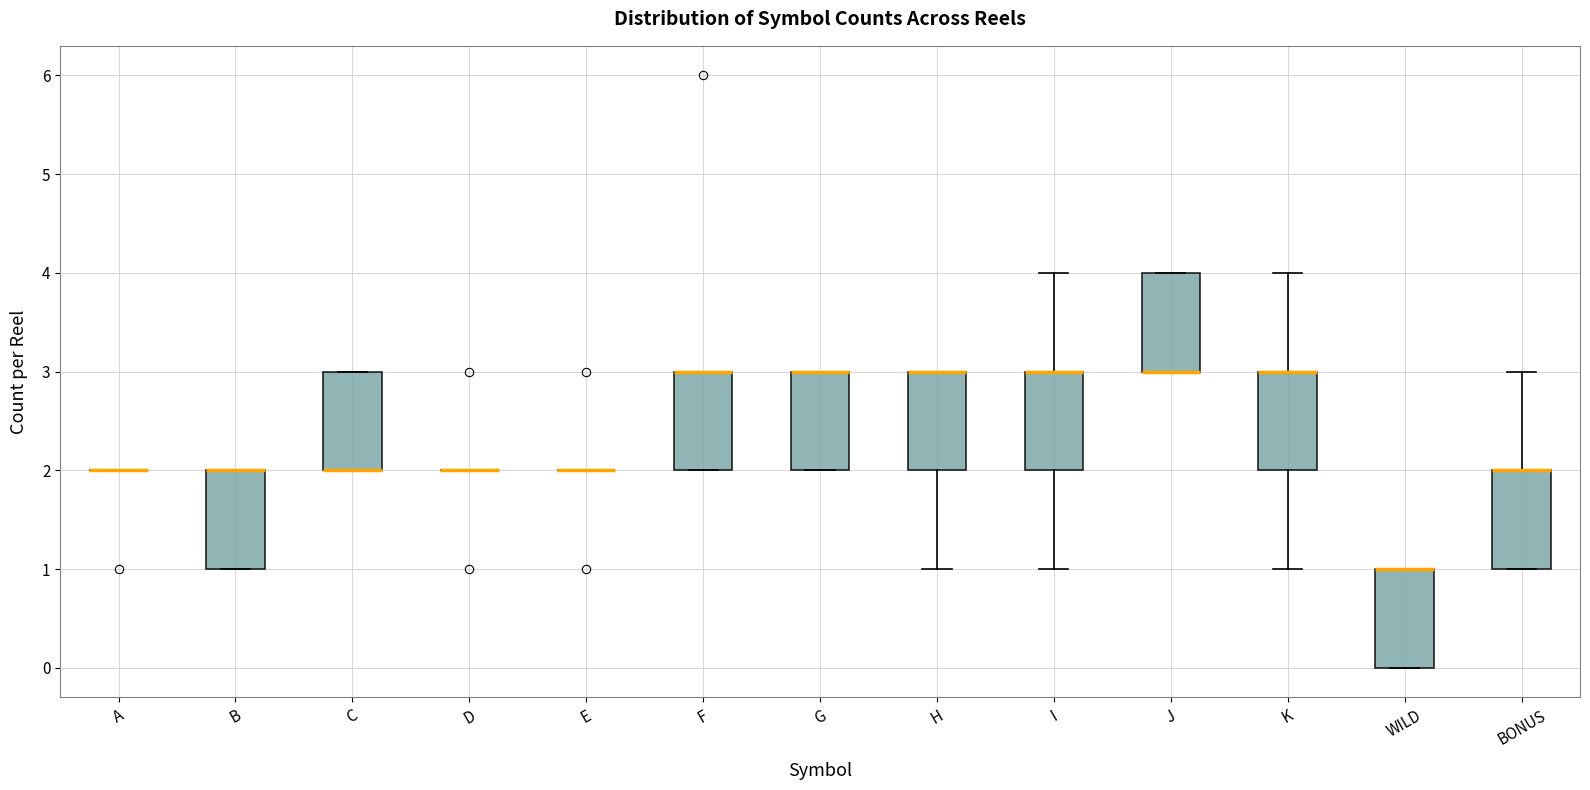

Where is the lower edge of the box for J on the y-axis? The values are not printed on the chart, so give them approximately, as read against the axis.

3